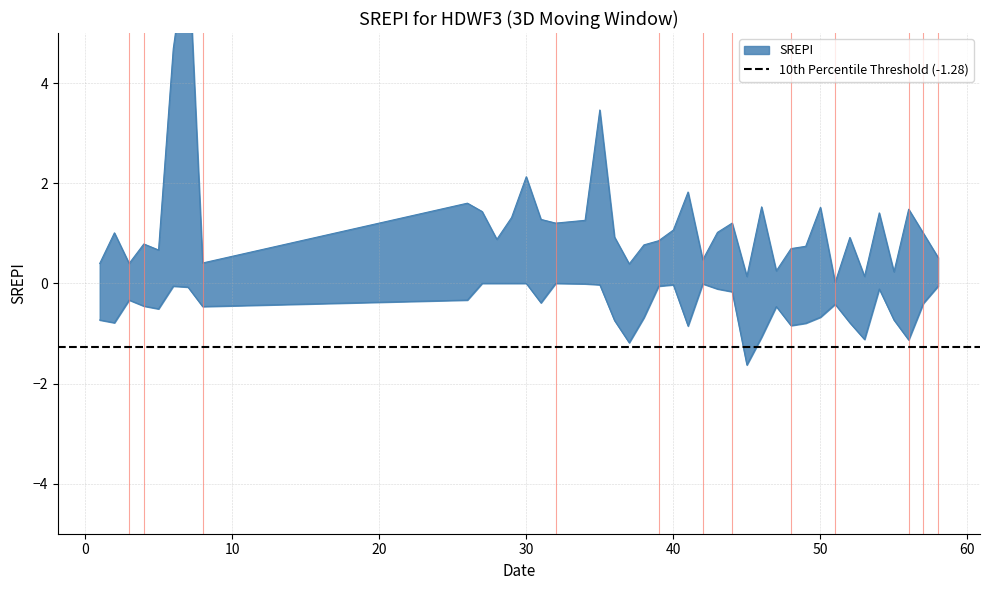

Reading left to right, extract all data points from this chart.

col_1: 1=0.4	2=1.0	3=0.4	4=0.8	5=0.7	6=4.7	7=6.8	8=0.4	26=1.6	27=1.4	28=0.9	29=1.3	30=2.1	31=1.3	32=1.2	34=1.3	35=3.5	36=0.9	37=0.4	38=0.8	39=0.9	40=1.1	41=1.8	42=0.5	43=1.0	44=1.2	45=0.1	46=1.5	47=0.2	48=0.7	49=0.7	50=1.5	51=0.0	52=0.9	53=0.1	54=1.4	55=0.2	56=1.5	57=1.0	58=0.5
col_2: 1=-0.7	2=-0.8	3=-0.3	4=-0.5	5=-0.5	6=-0.1	7=-0.1	8=-0.5	26=-0.3	27=-0.0	28=-0.0	29=-0.0	30=-0.0	31=-0.4	32=-0.0	34=-0.0	35=-0.0	36=-0.7	37=-1.2	38=-0.7	39=-0.1	40=-0.0	41=-0.9	42=-0.0	43=-0.1	44=-0.2	45=-1.6	46=-1.1	47=-0.5	48=-0.8	49=-0.8	50=-0.7	51=-0.4	52=-0.8	53=-1.1	54=-0.1	55=-0.7	56=-1.1	57=-0.4	58=-0.1